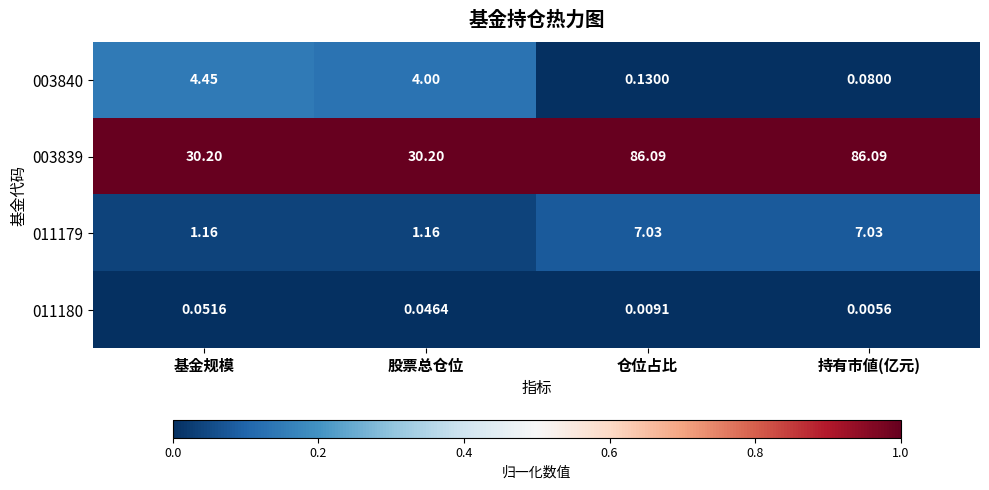

Which label corresponds to the smallest value in the chart?

持有市値(亿元)